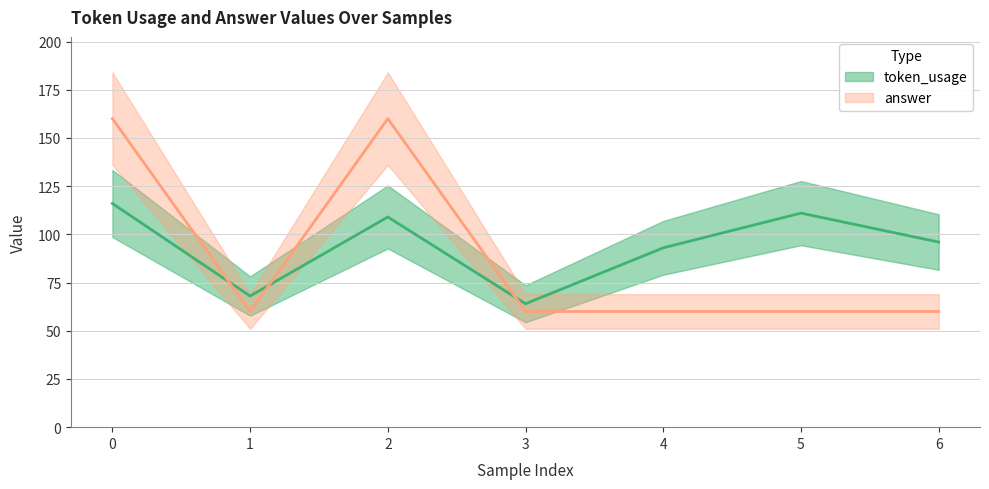

Between 0 and 5, which series saw the biggest shift?

answer